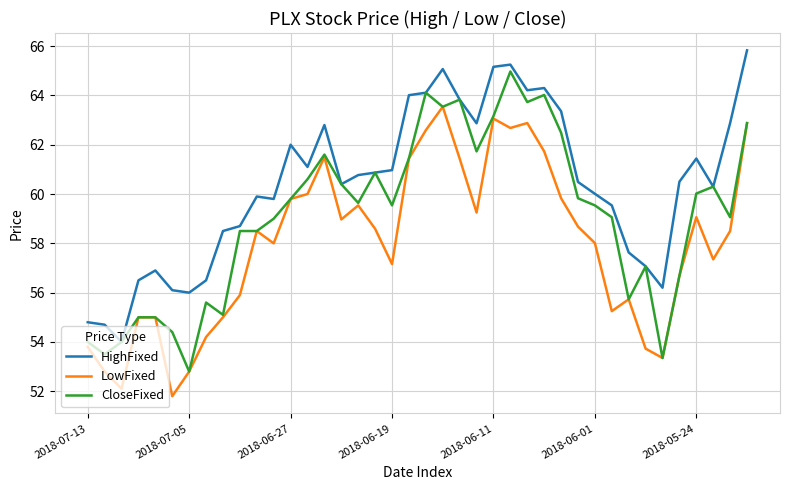

What is the average value of the HighFixed series?

60.4